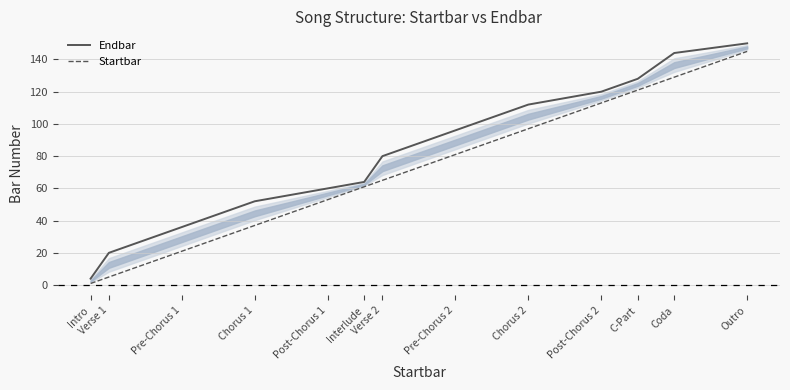

Reading left to right, list all the values displayed in this chart.

Endbar: Intro=4	Verse 1=20	Pre-Chorus 1=36	Chorus 1=52	Post-Chorus 1=60	Interlude=64	Verse 2=80	Pre-Chorus 2=96	Chorus 2=112	Post-Chorus 2=120	C-Part=128	Coda=144	Outro=150
Startbar: Intro=1	Verse 1=5	Pre-Chorus 1=21	Chorus 1=37	Post-Chorus 1=53	Interlude=61	Verse 2=65	Pre-Chorus 2=81	Chorus 2=97	Post-Chorus 2=113	C-Part=121	Coda=129	Outro=145